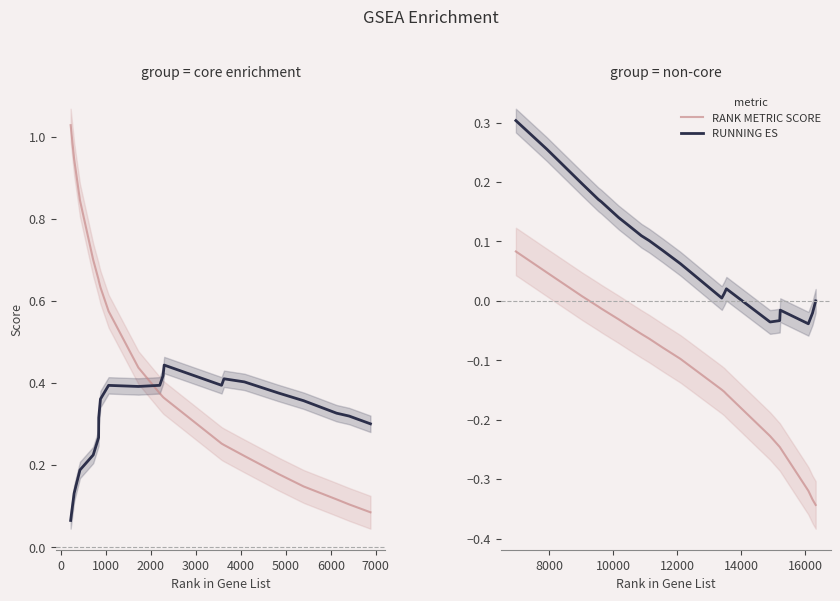

How many values in RUNNING ES are above zero?

14